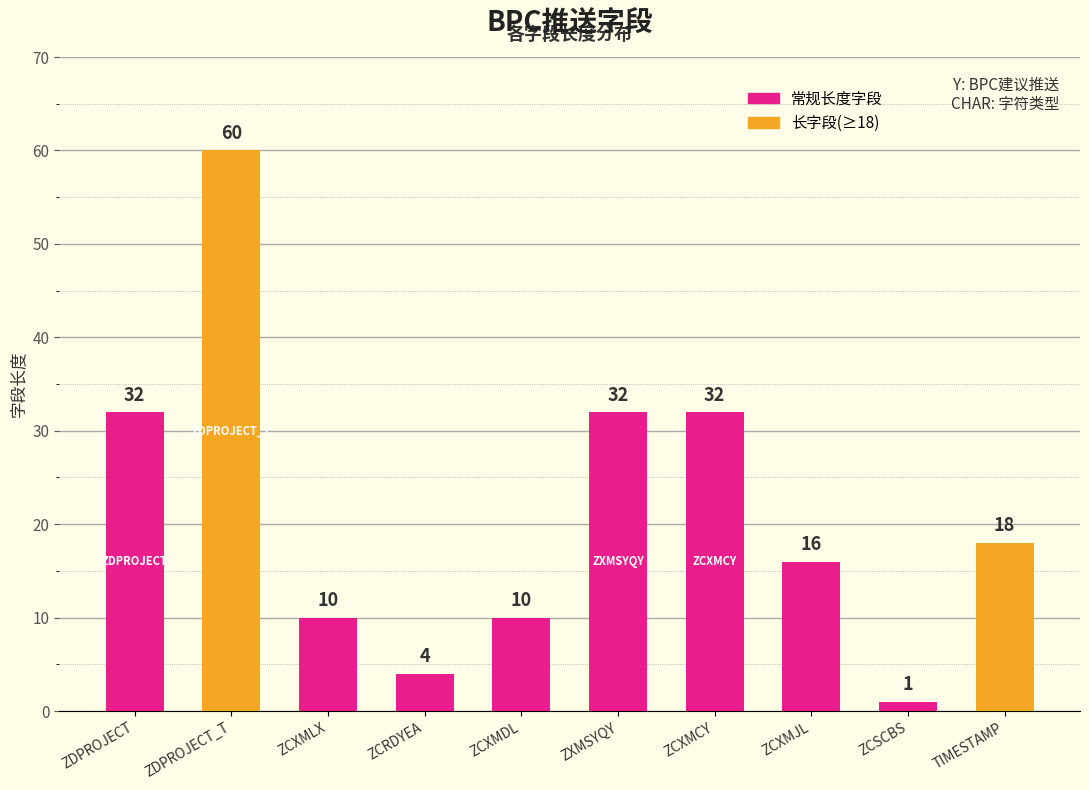

Reading left to right, what are all the values shown in this chart?

32	60	10	4	10	32	32	16	1	18